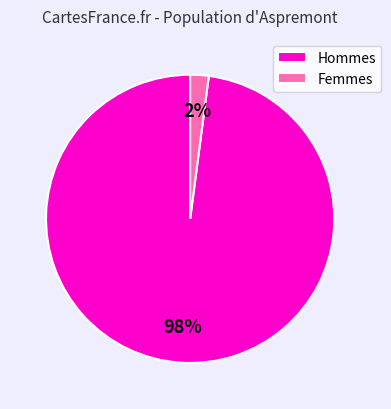

Which slice is the smallest?

Femmes